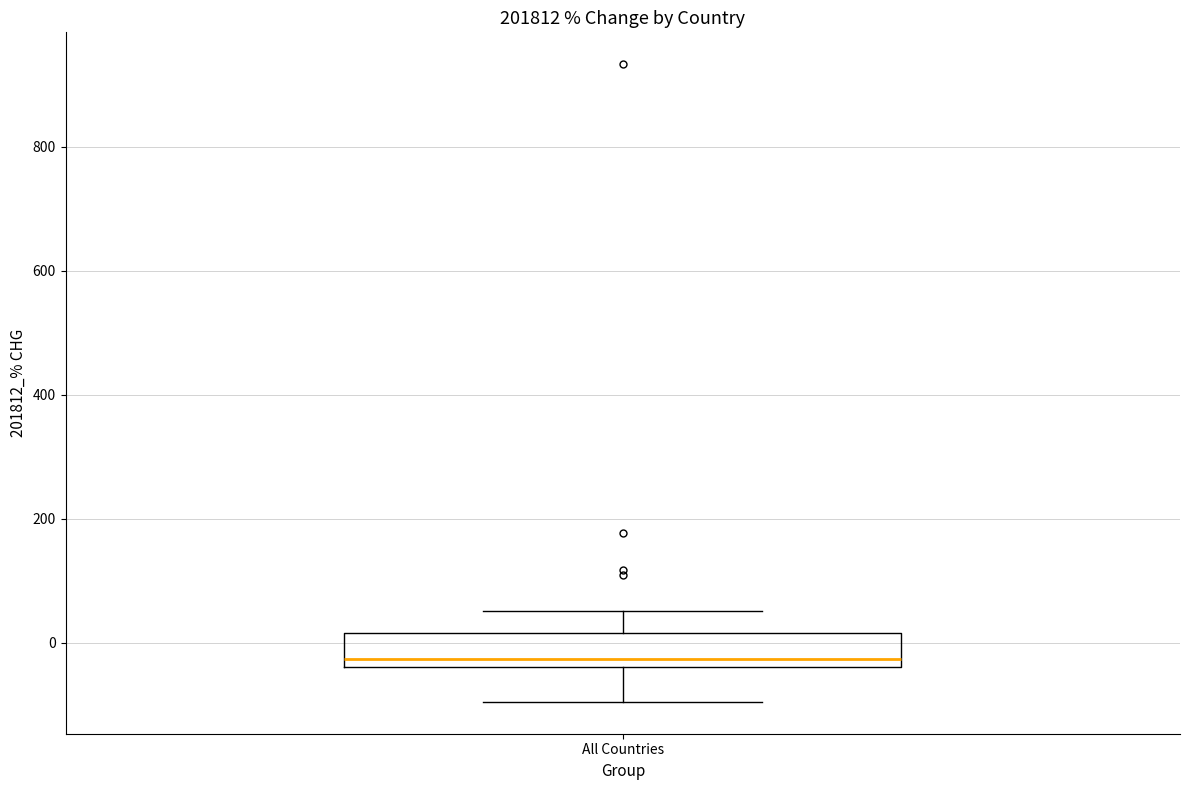

Where does the lower whisker of the box for All Countries end on the y-axis? The values are not printed on the chart, so give them approximately, as read against the axis.

-100